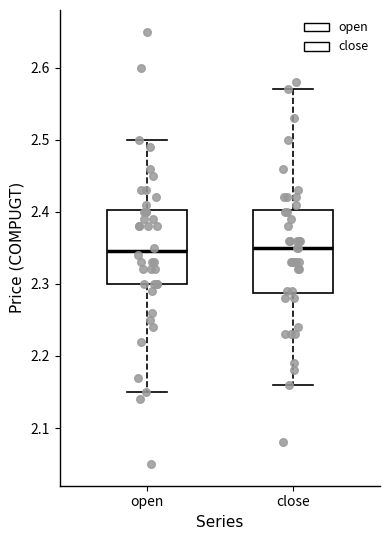

Comparing the boxes themselves (not the whiskers), which one is the tallest?

close